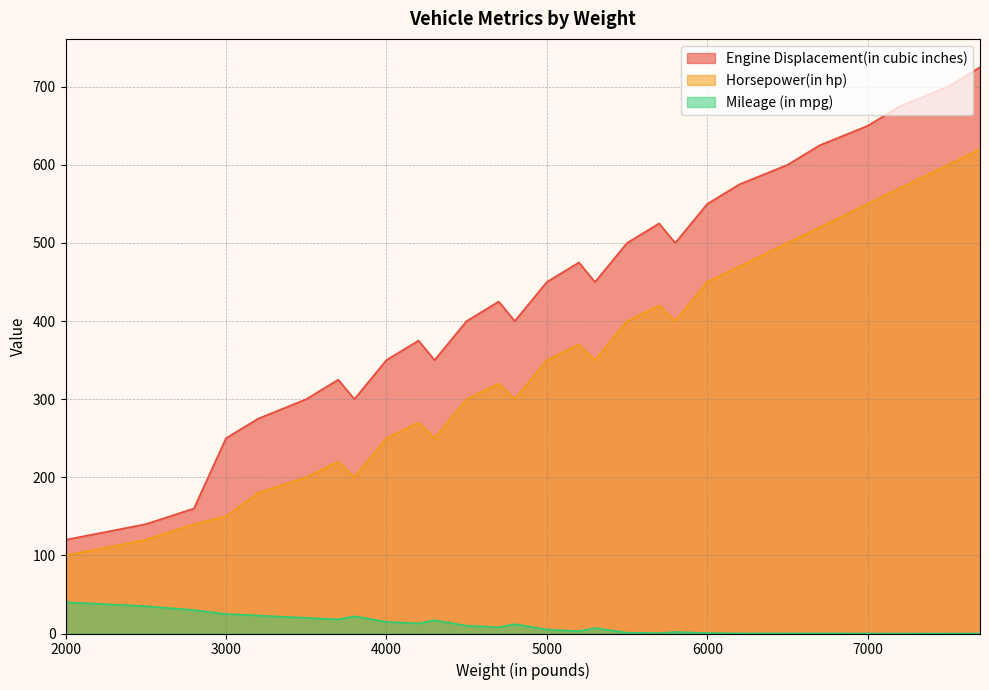

Where is Engine Displacement(in cubic inches) nearest to the value 422?

4700